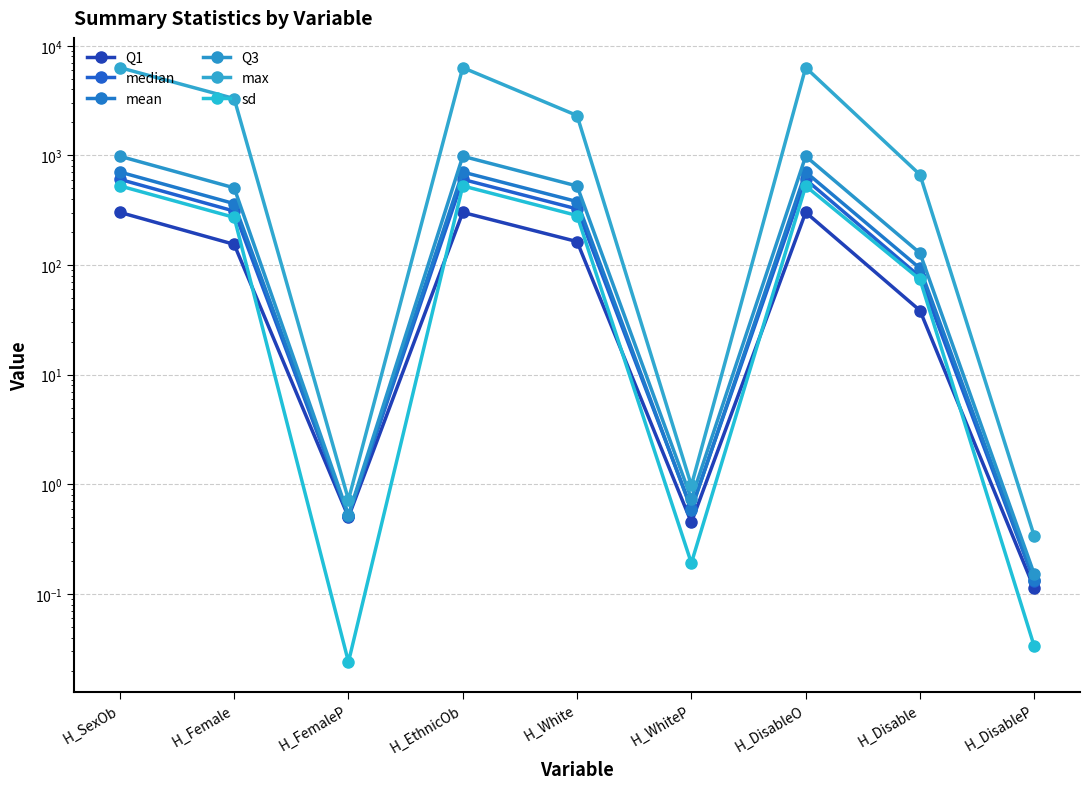

What is the label of the 6th point from the right?

H_EthnicOb